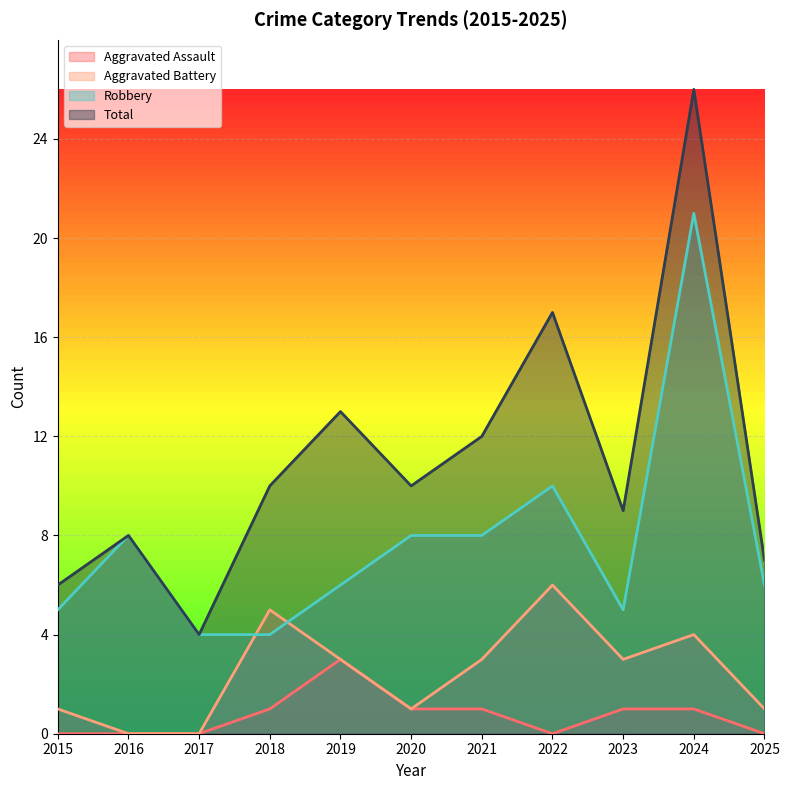

Reading left to right, list all the values displayed in this chart.

Aggravated Assault: 2015=0	2016=0	2017=0	2018=1	2019=3	2020=1	2021=1	2022=0	2023=1	2024=1	2025=0
Aggravated Battery: 2015=1	2016=0	2017=0	2018=5	2019=3	2020=1	2021=3	2022=6	2023=3	2024=4	2025=1
Robbery: 2015=5	2016=8	2017=4	2018=4	2019=6	2020=8	2021=8	2022=10	2023=5	2024=21	2025=6
Total: 2015=6	2016=8	2017=4	2018=10	2019=13	2020=10	2021=12	2022=17	2023=9	2024=26	2025=7